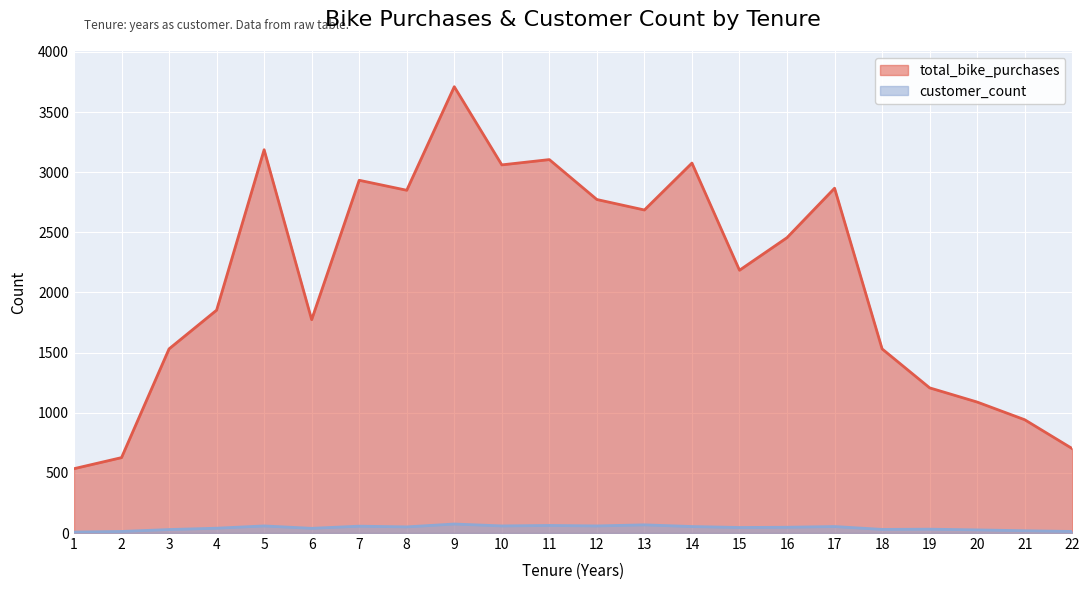

Which label corresponds to the largest value in the chart?

9